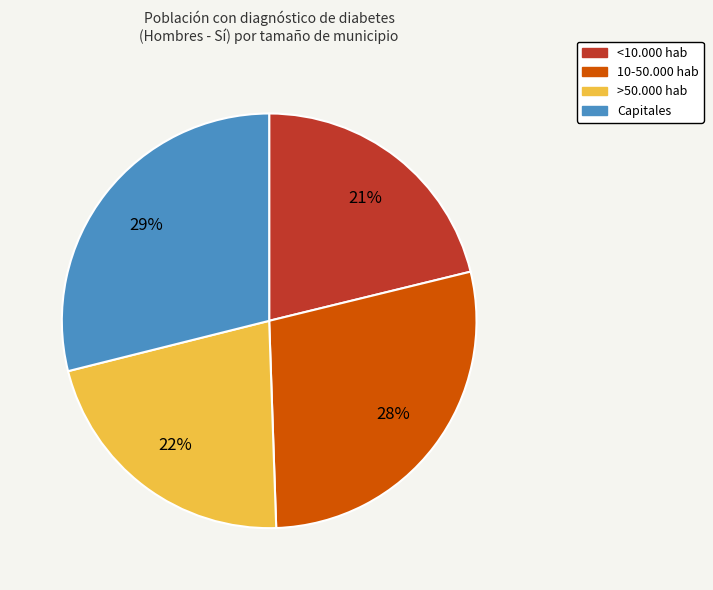

To the nearest percent, what is the average slice percentage?

25%